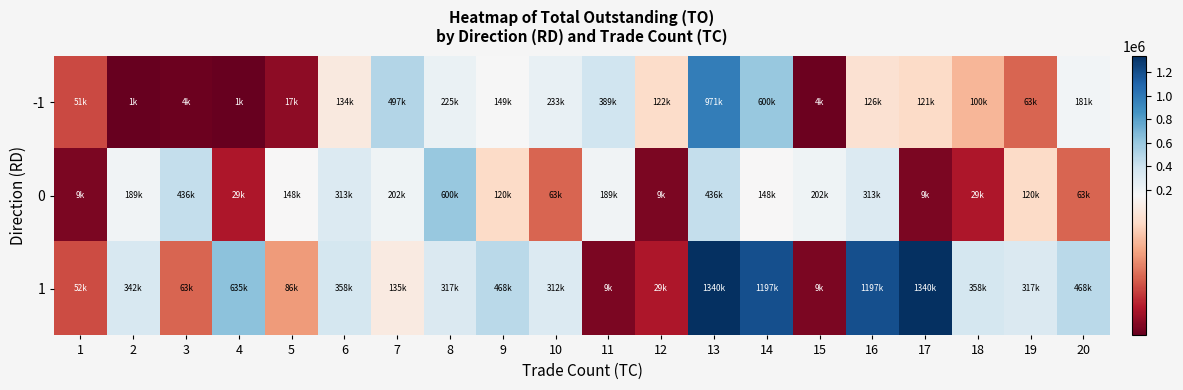

Which has a higher value, 10 or 11?

11